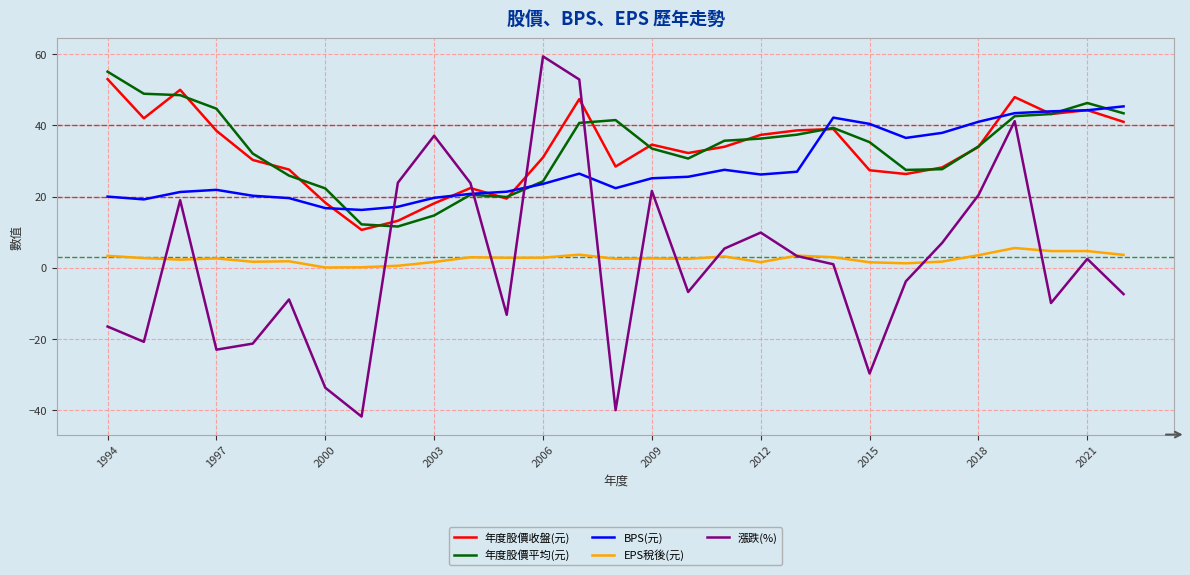

List the series in order of their peak value, highest first.

漲跌(%), 年度股價平均(元), 年度股價收盤(元), BPS(元), EPS稅後(元)